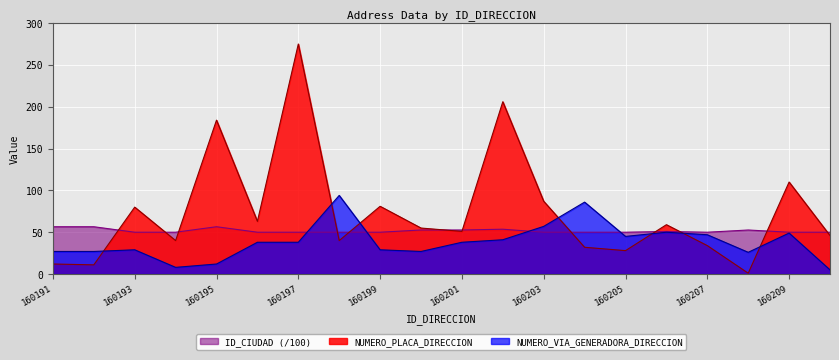

True or false: NUMERO_PLACA_DIRECCION has a value of 106.9 at 160196.

False